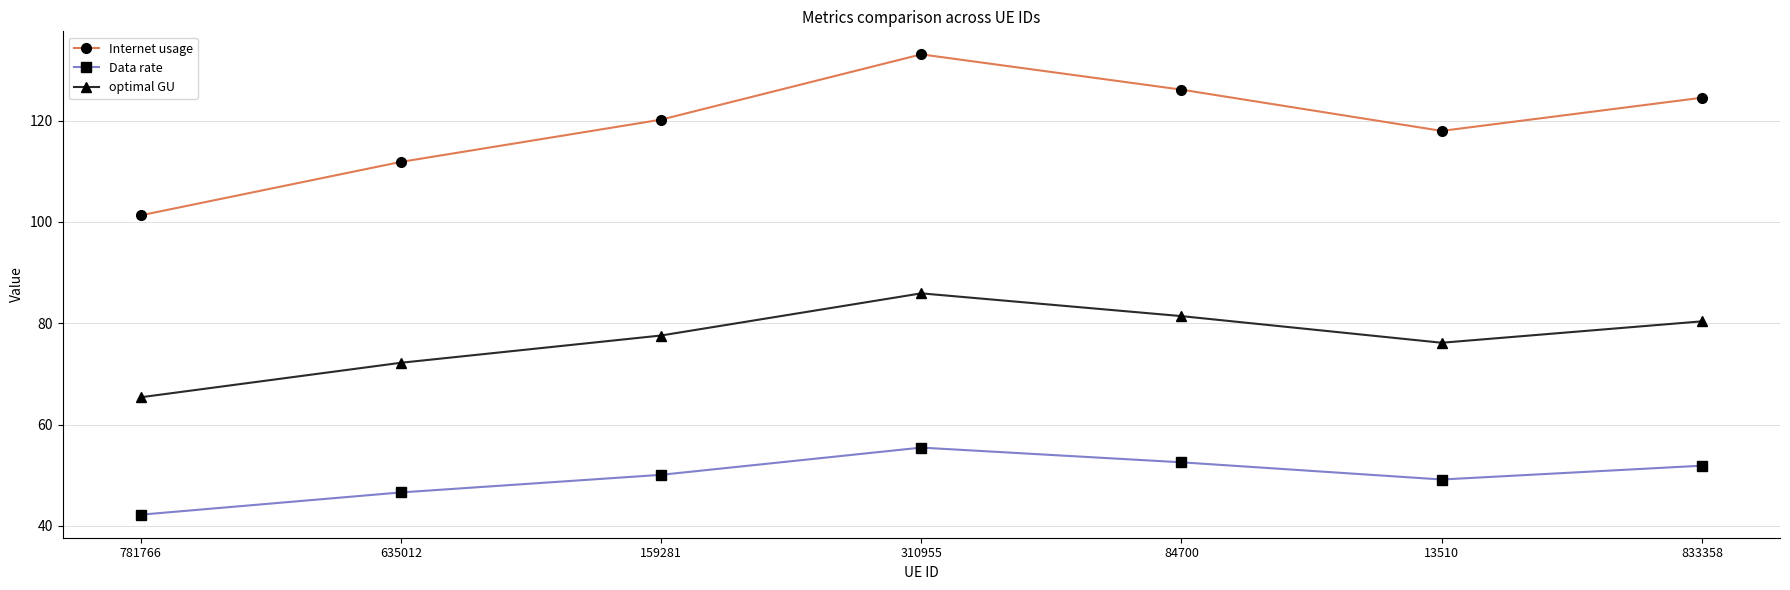

At which category does the chart reach its peak across all series?

310955